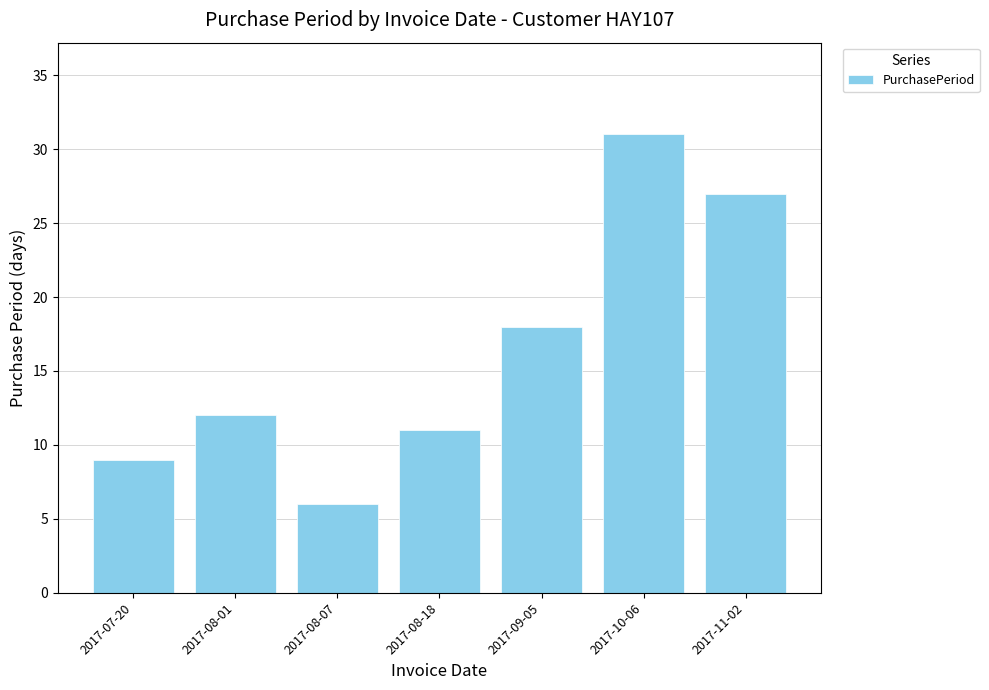

What is the average value?

16